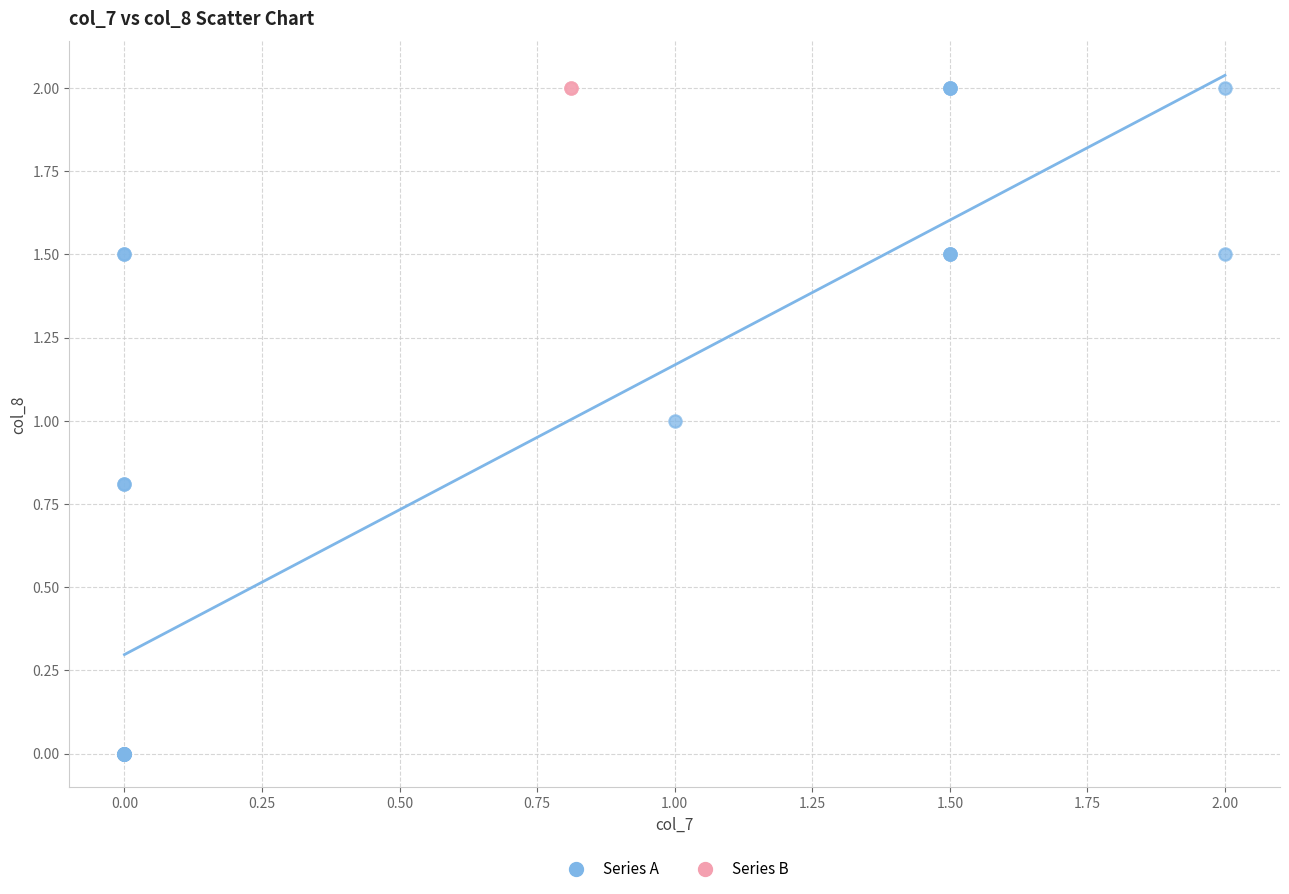

Which series contains the lowest Y value?

Series A